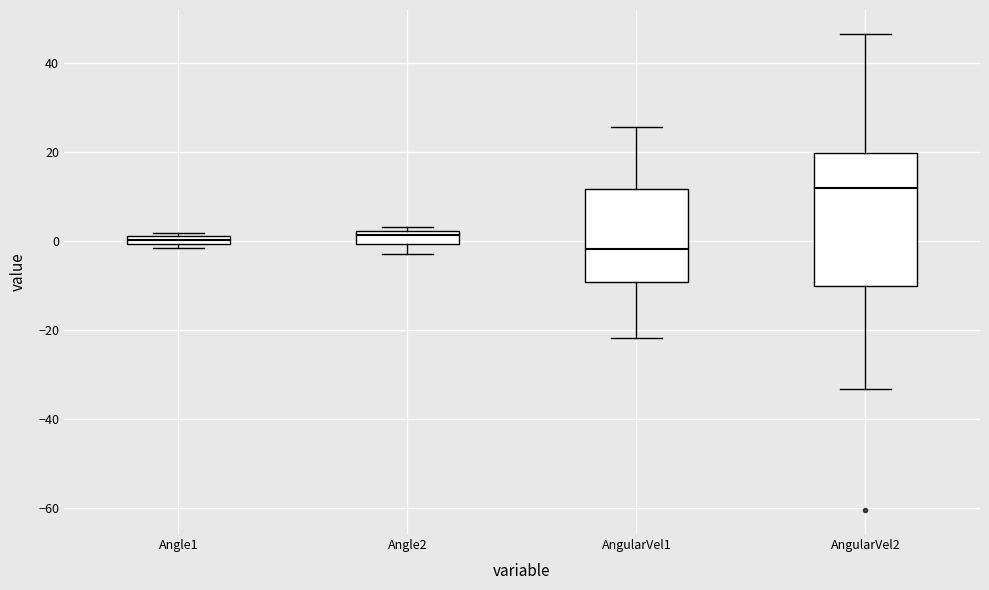

Which box is the tallest, from its lower edge to its upper edge?

AngularVel2